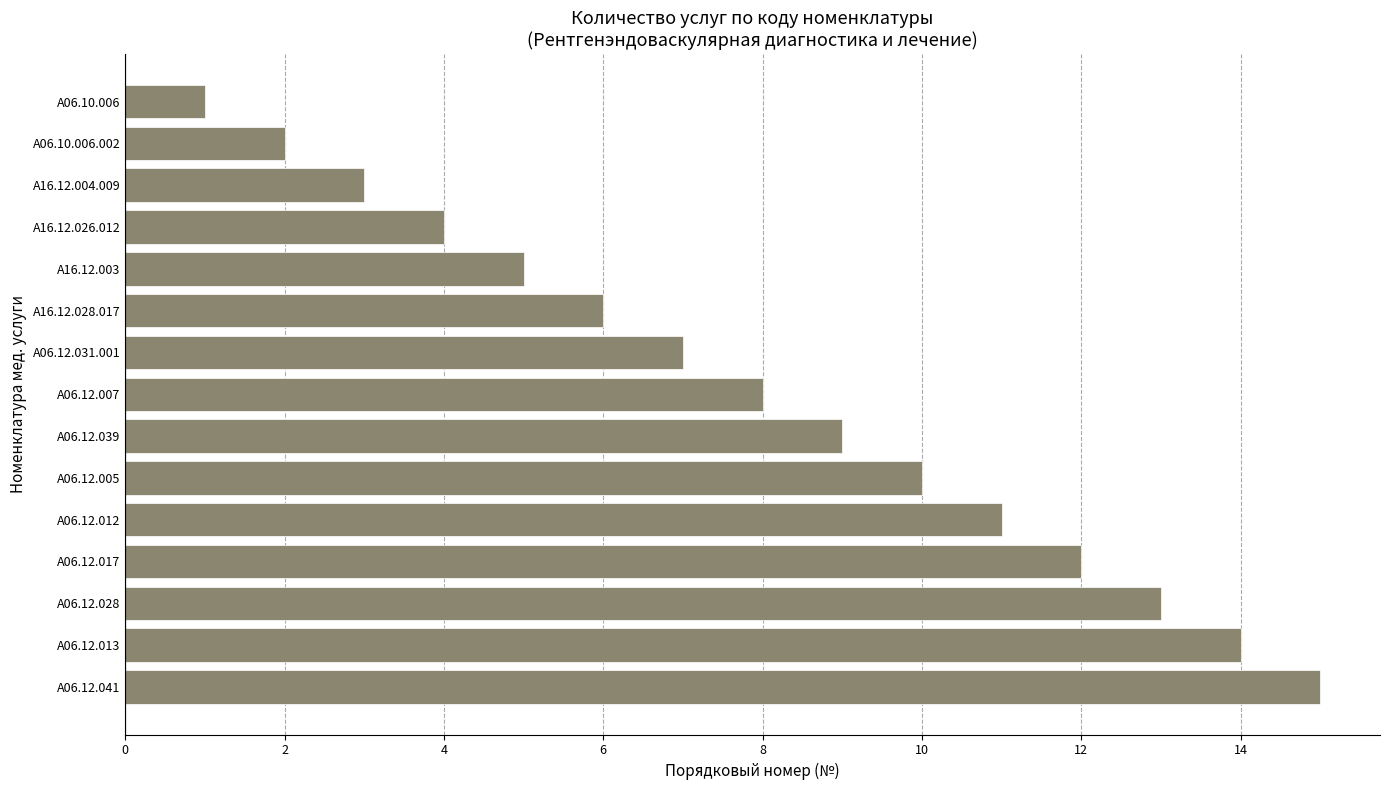

The chart shows a value of 0 at A06.10.006. True or false?

False